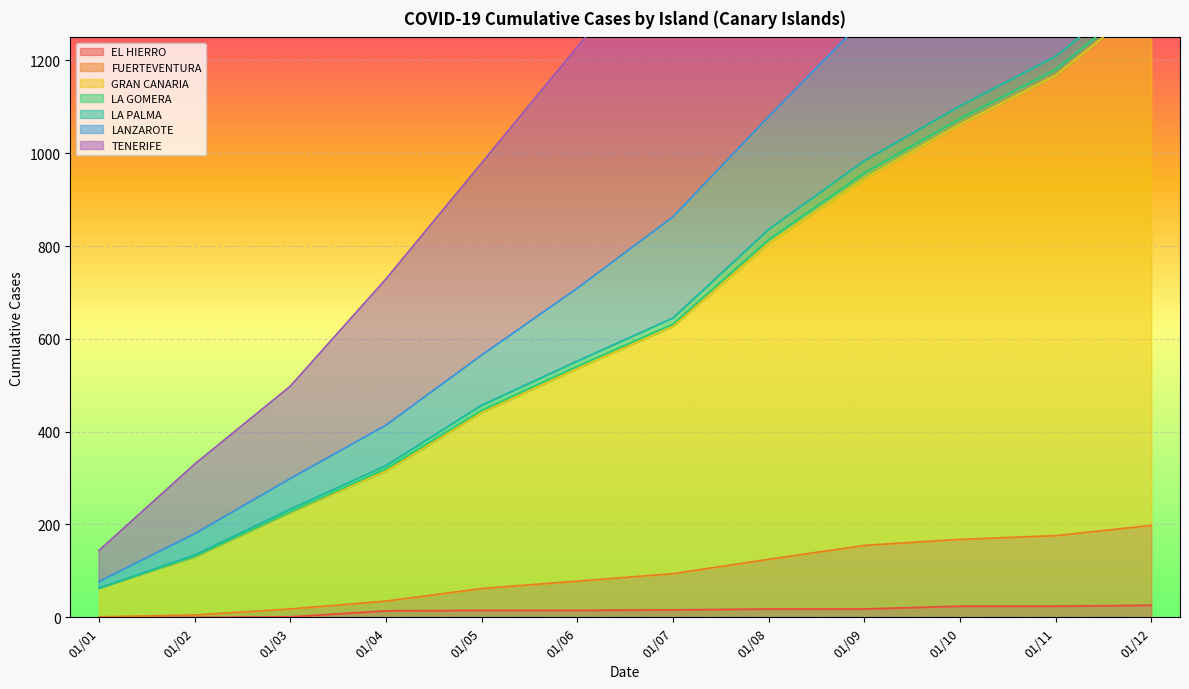

What is the maximum value for EL HIERRO?

26